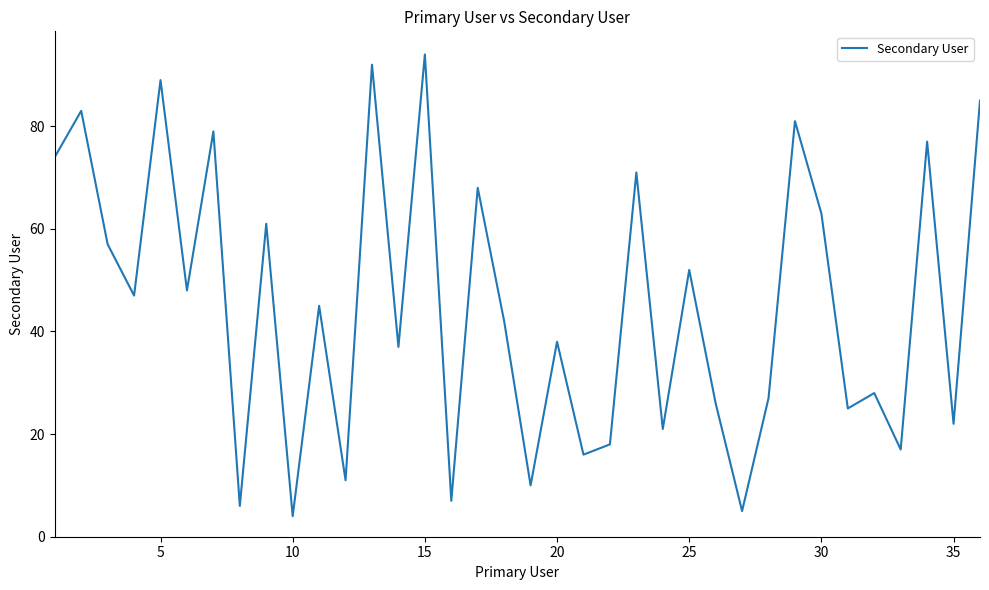

What is the greatest value displayed?

94